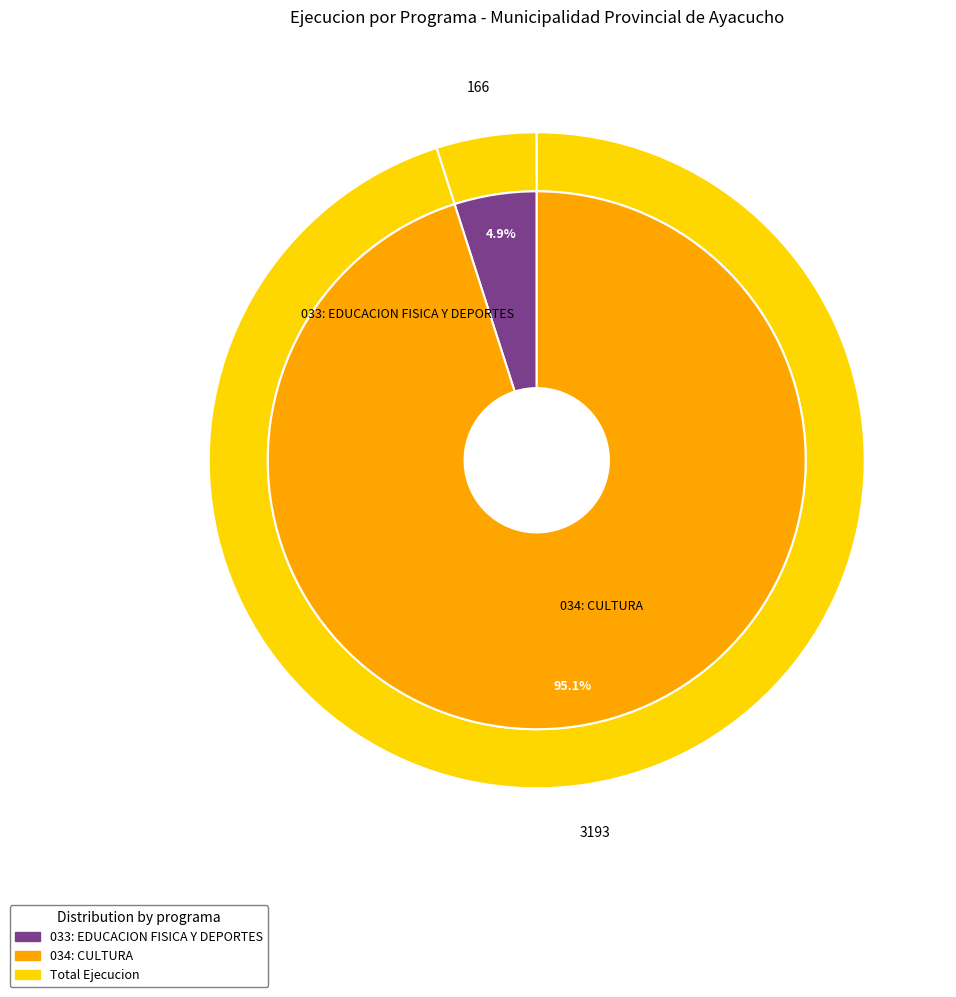

Is 033: EDUCACION FISICA Y DEPORTES the majority of the pie?

No